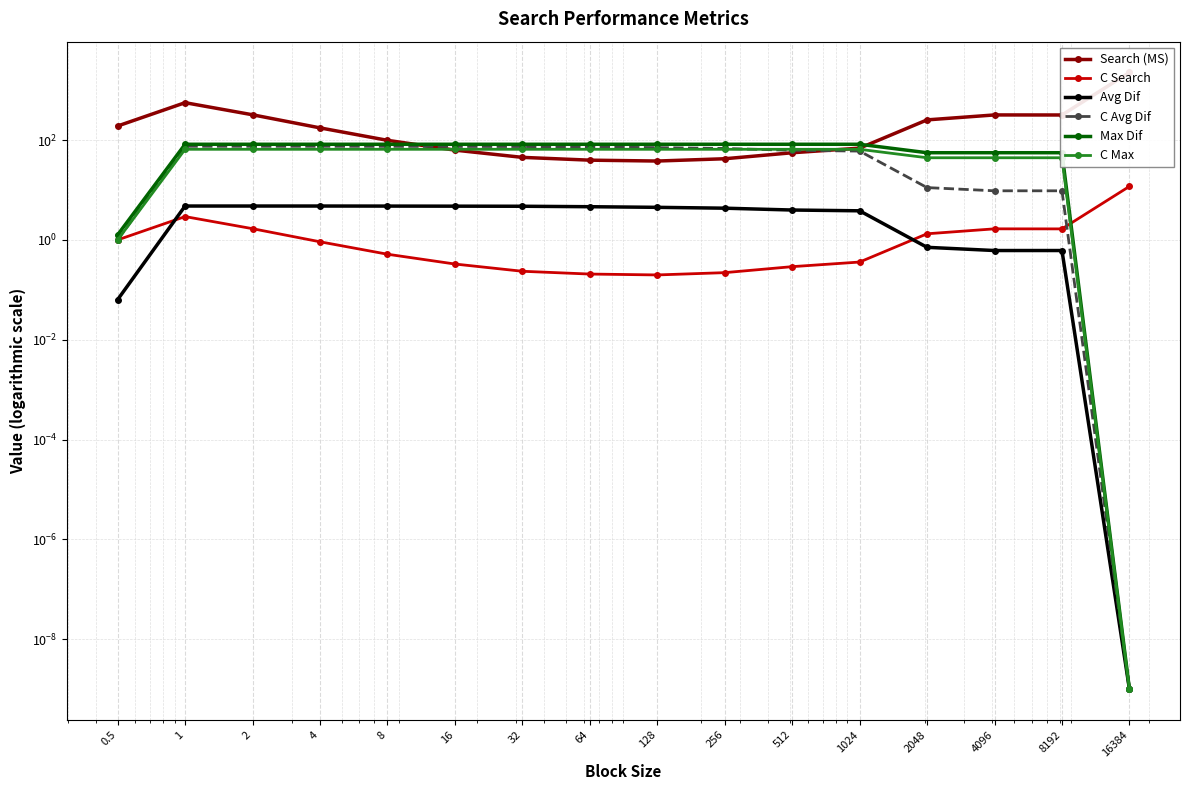

List the series in order of their peak value, lowest first.

Avg Dif, C Search, C Max, C Avg Dif, Max Dif, Search (MS)